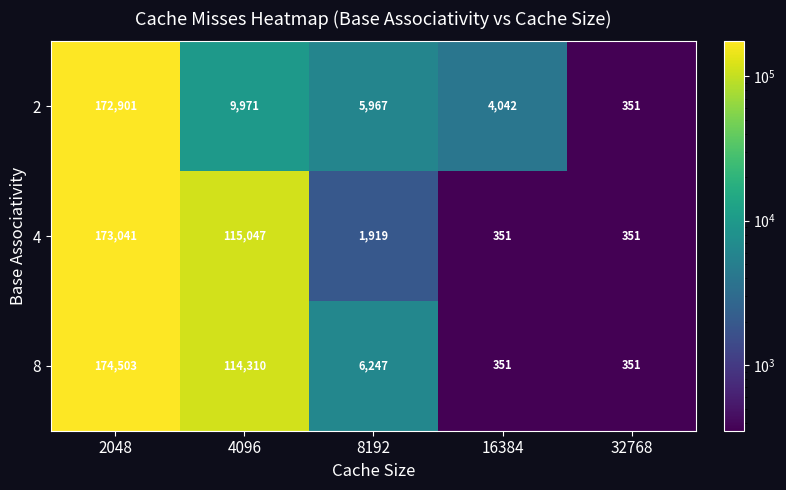

Which series changed the most between 2048 and 8192?

4